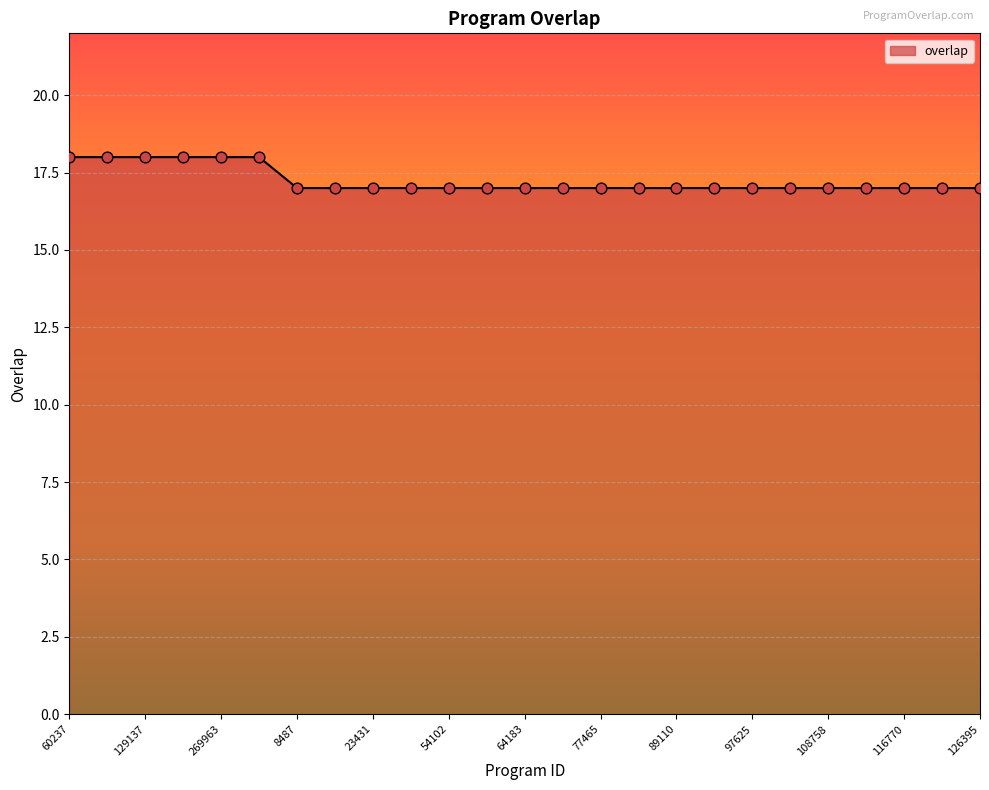

What is the minimum value shown in the chart?

17